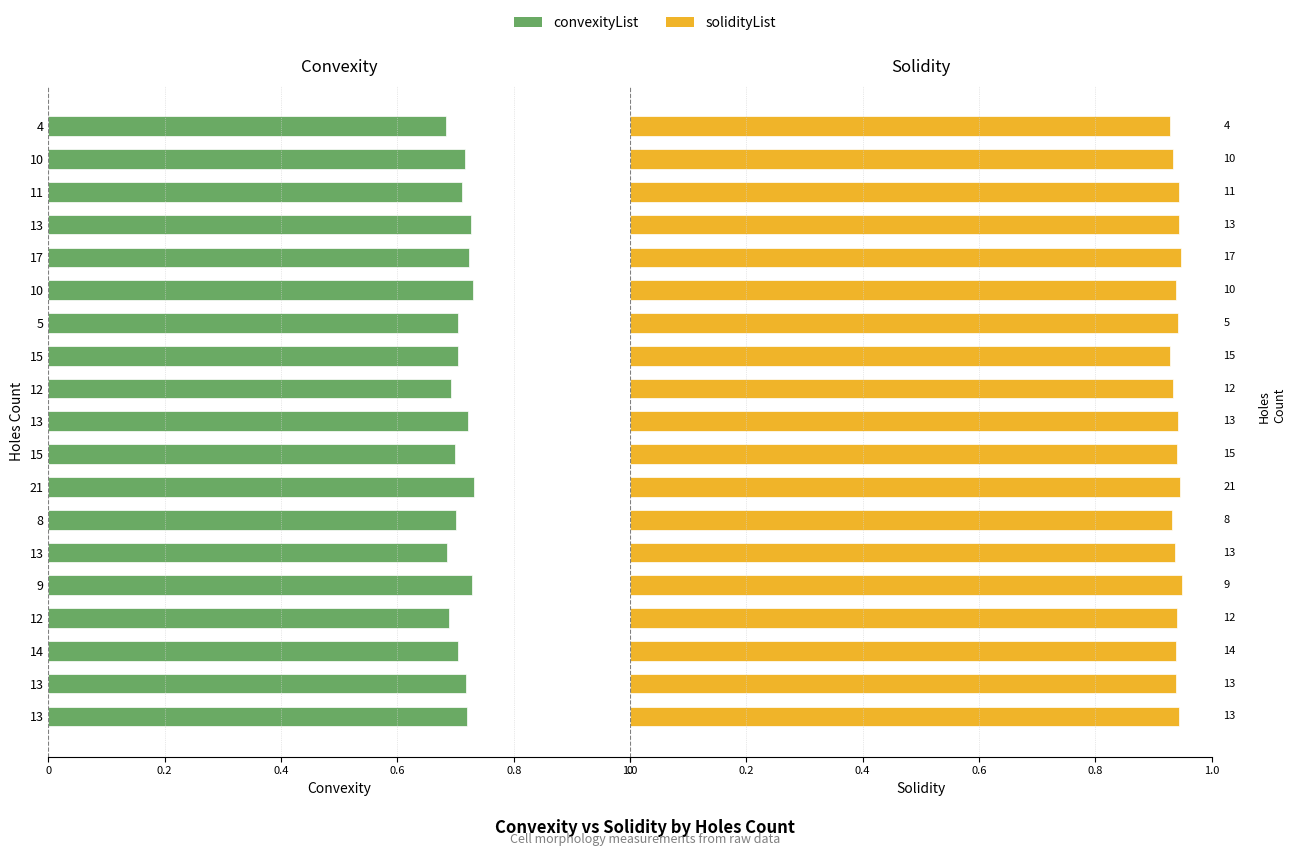

How many bars are there in total?

38